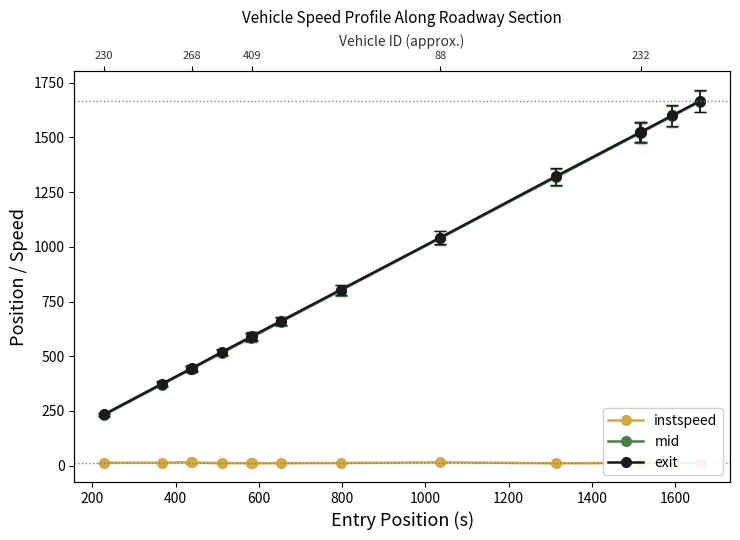

True or false: instspeed has a value of 12.2 at 1600.

True